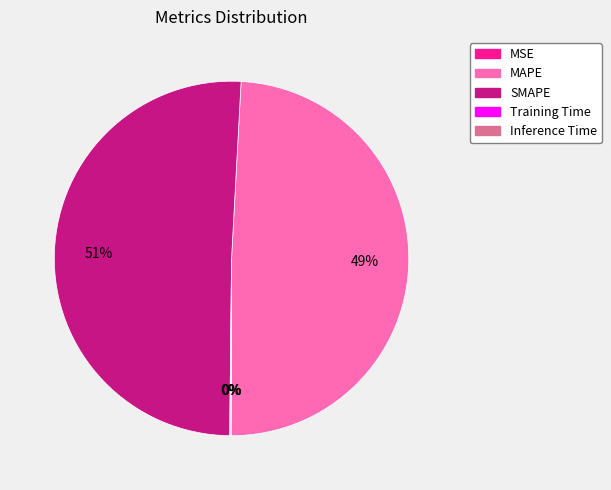

What percentage is the MAPE slice, to the nearest percent?

49%